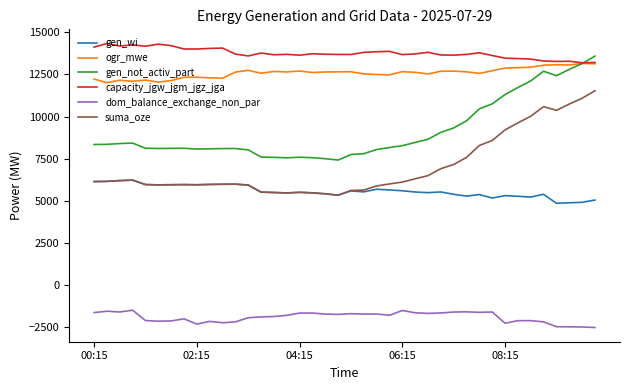

What is the difference between the second highest and minimum values in the ogr_mwe series?

1126